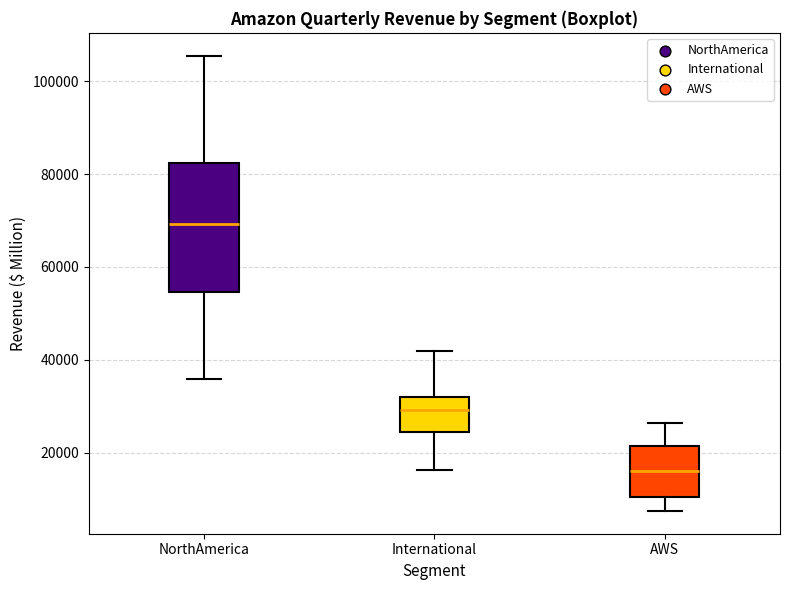

Comparing the boxes themselves (not the whiskers), which one is the tallest?

NorthAmerica